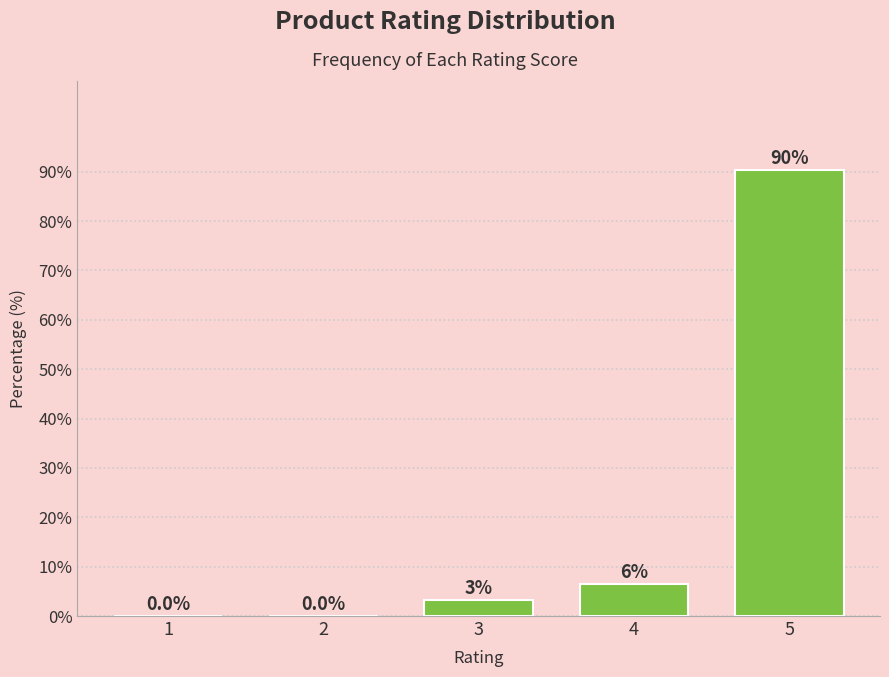

Where does the data first go above 3?

3